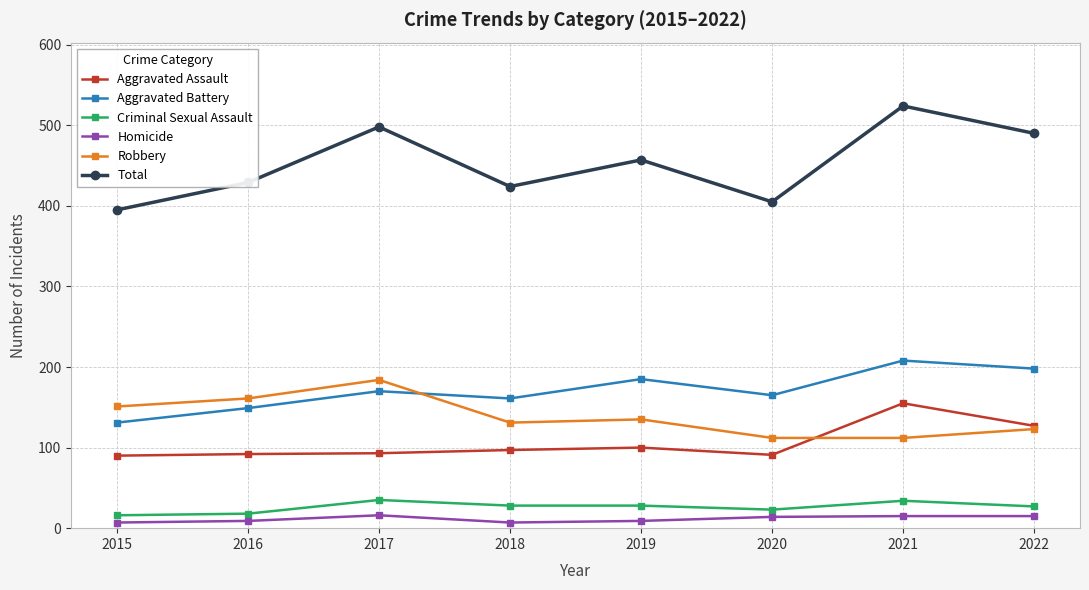

What value does the Homicide series have at 2022?

15